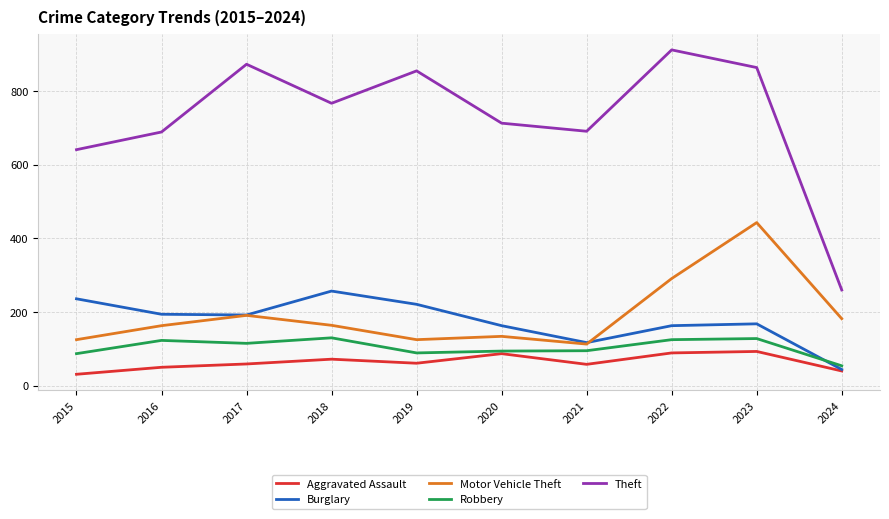

Is the value of Burglary at 2020 greater than the value of Theft at 2019?

No